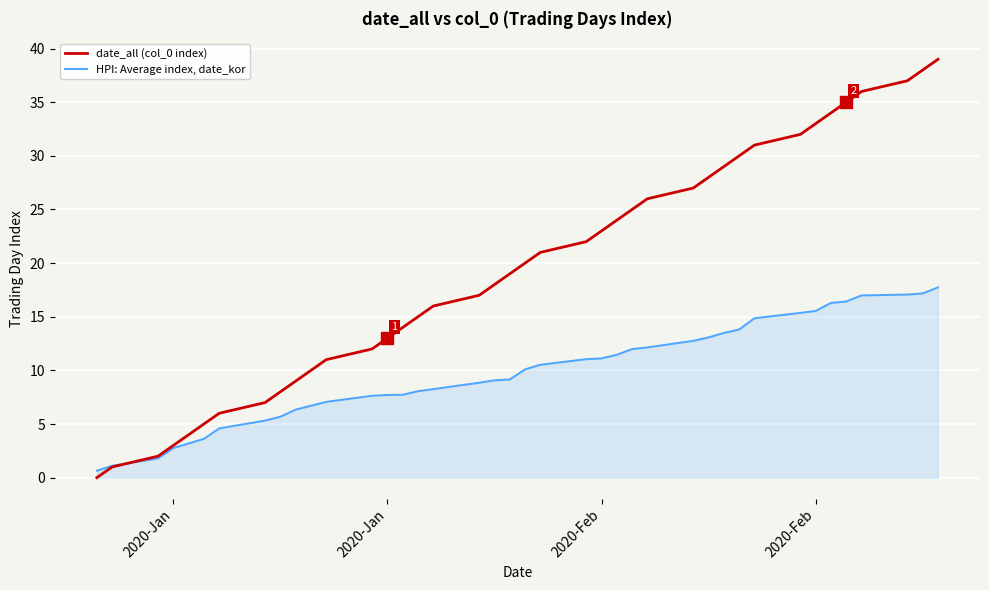

What is the difference between the maximum and second lowest values in the HPI: Average index, date_kor series?

16.6